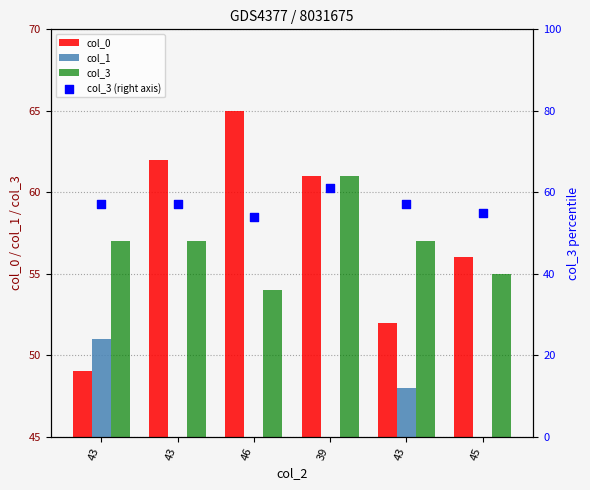

Is the value of col_1 at 43 greater than the value of col_0 at 43?

Yes